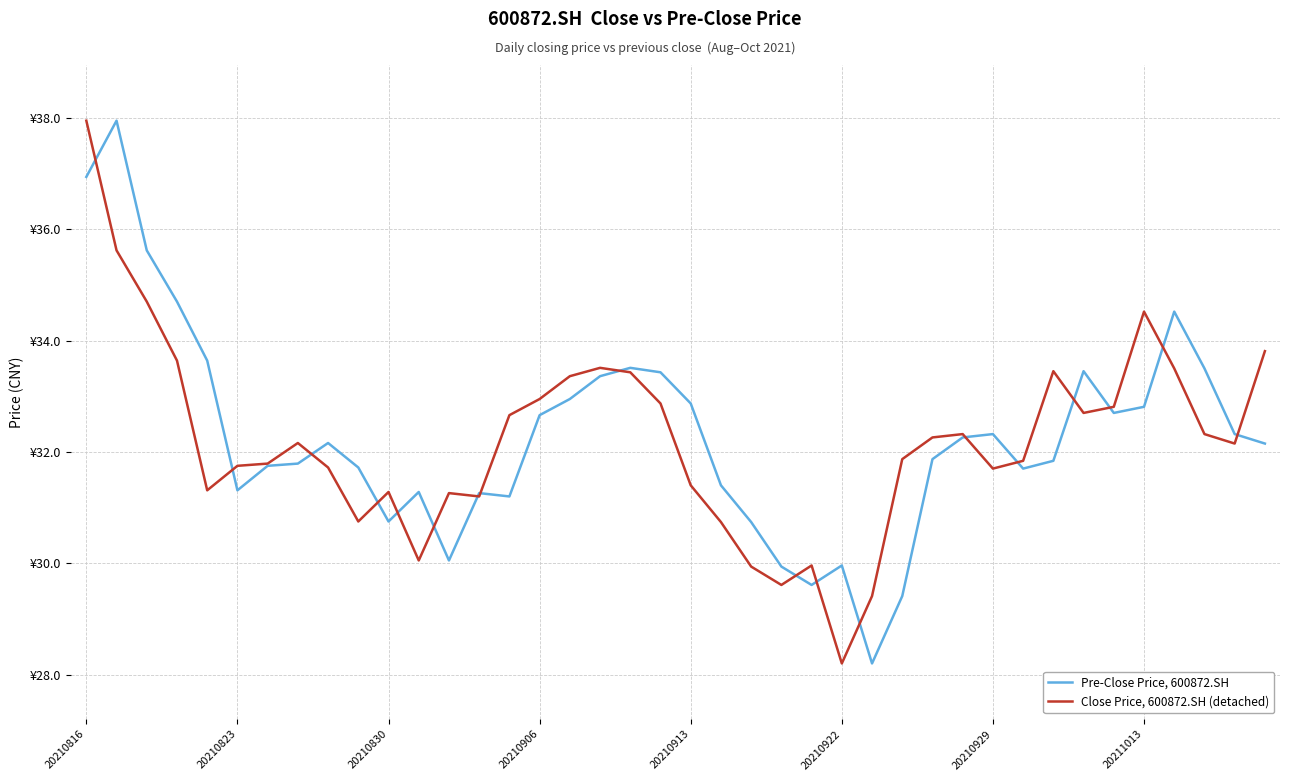

What is the difference between the maximum and minimum values in the Close Price, 600872.SH (detached) series?

9.8